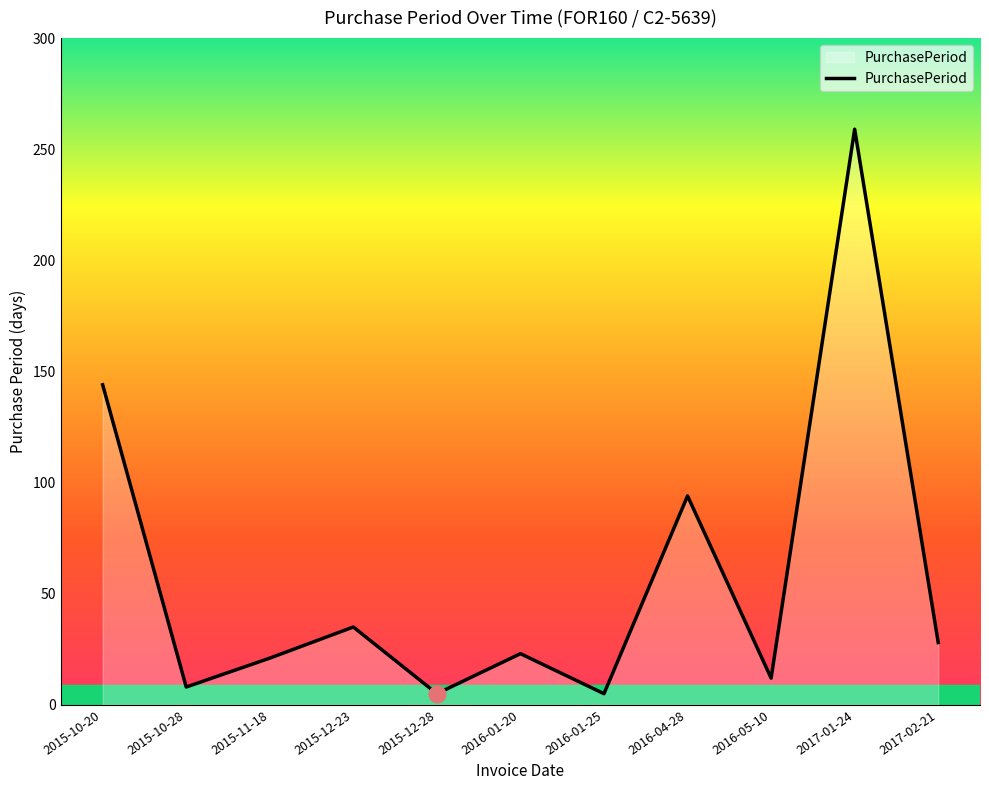

Does the chart have visible grid lines?

No